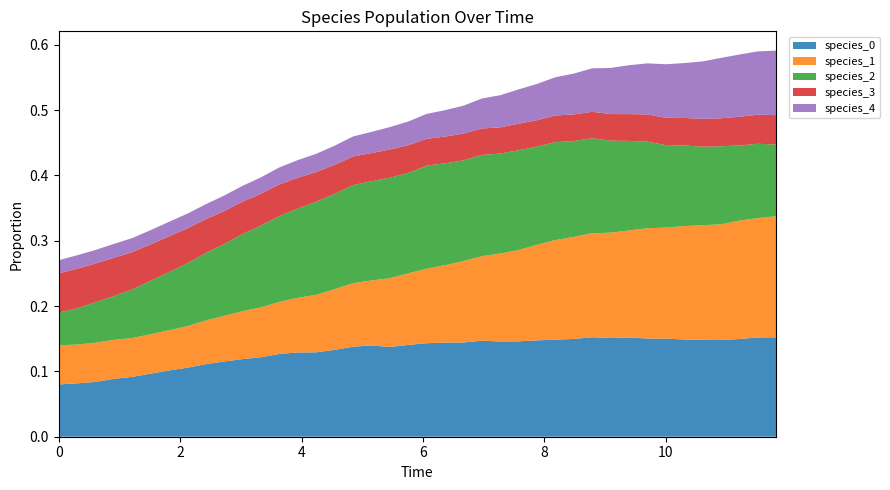

Reading left to right, transcribe all the data shown in this chart.

species_0: 0.1	0.1	0.1	0.1	0.1	0.1	0.1	0.1	0.1	0.1	0.1	0.1	0.1	0.1	0.1	0.1	0.1	0.1	0.1	0.1	0.1	0.1	0.1	0.1	0.1	0.1	0.1	0.1	0.1	0.2	0.2	0.2	0.2	0.2	0.1	0.1	0.1	0.1	0.2	0.2
species_1: 0.1	0.1	0.1	0.1	0.1	0.1	0.1	0.1	0.1	0.1	0.1	0.1	0.1	0.1	0.1	0.1	0.1	0.1	0.1	0.1	0.1	0.1	0.1	0.1	0.1	0.1	0.1	0.2	0.2	0.2	0.2	0.2	0.2	0.2	0.2	0.2	0.2	0.2	0.2	0.2
species_2: 0.1	0.1	0.1	0.1	0.1	0.1	0.1	0.1	0.1	0.1	0.1	0.1	0.1	0.1	0.1	0.1	0.2	0.2	0.2	0.2	0.2	0.2	0.2	0.2	0.2	0.2	0.2	0.1	0.1	0.1	0.1	0.1	0.1	0.1	0.1	0.1	0.1	0.1	0.1	0.1
species_3: 0.1	0.1	0.1	0.1	0.1	0.1	0.1	0.1	0.1	0.1	0.0	0.0	0.0	0.0	0.0	0.0	0.0	0.0	0.0	0.0	0.0	0.0	0.0	0.0	0.0	0.0	0.0	0.0	0.0	0.0	0.0	0.0	0.0	0.0	0.0	0.0	0.0	0.0	0.0	0.0
species_4: 0.0	0.0	0.0	0.0	0.0	0.0	0.0	0.0	0.0	0.0	0.0	0.0	0.0	0.0	0.0	0.0	0.0	0.0	0.0	0.0	0.0	0.0	0.0	0.0	0.0	0.1	0.1	0.1	0.1	0.1	0.1	0.1	0.1	0.1	0.1	0.1	0.1	0.1	0.1	0.1